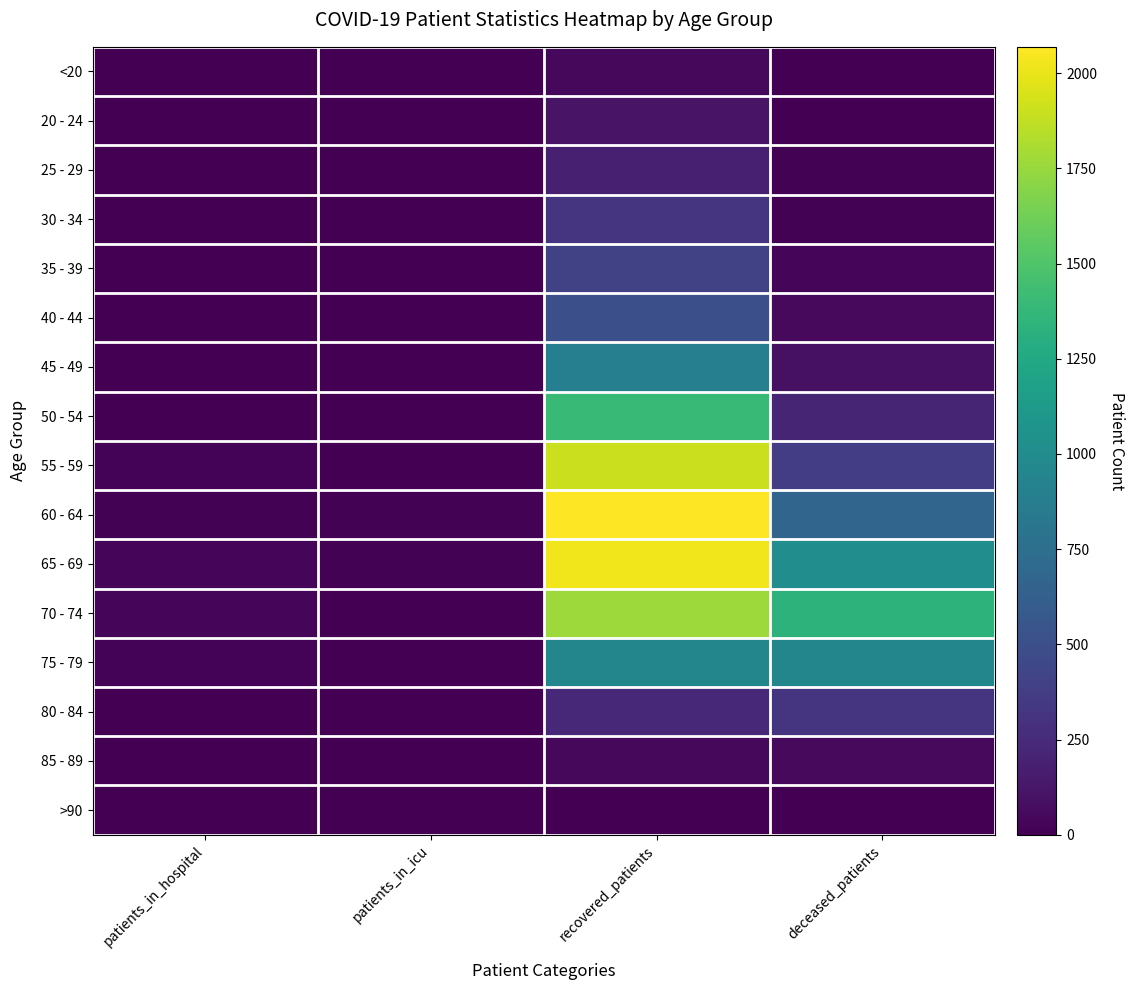

Between patients_in_icu and recovered_patients, which is larger?

recovered_patients